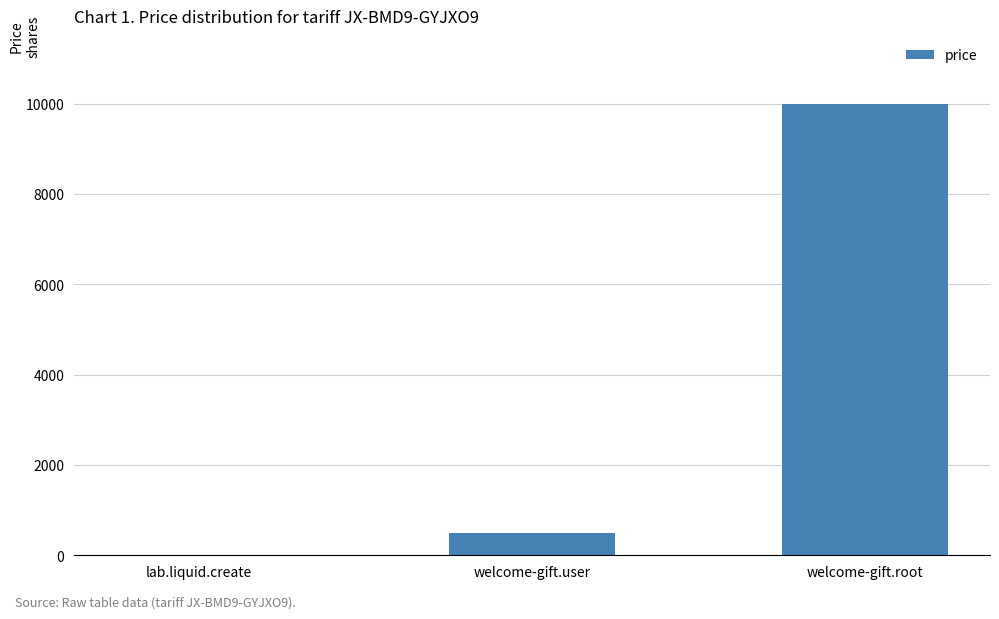

What is the change in value from lab.liquid.create to welcome-gift.user?

+490